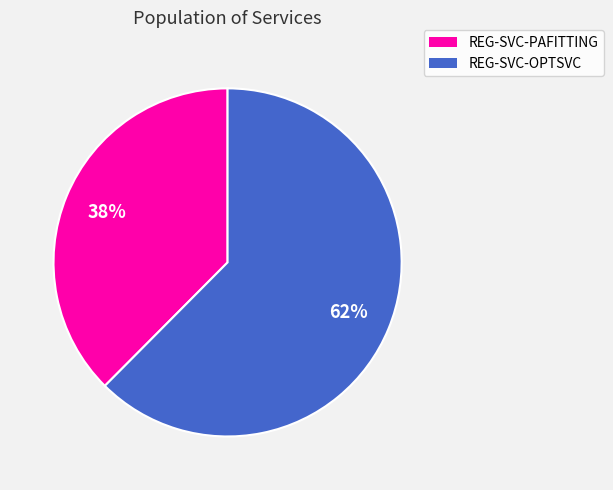

What is the largest slice in the pie chart?

REG-SVC-OPTSVC